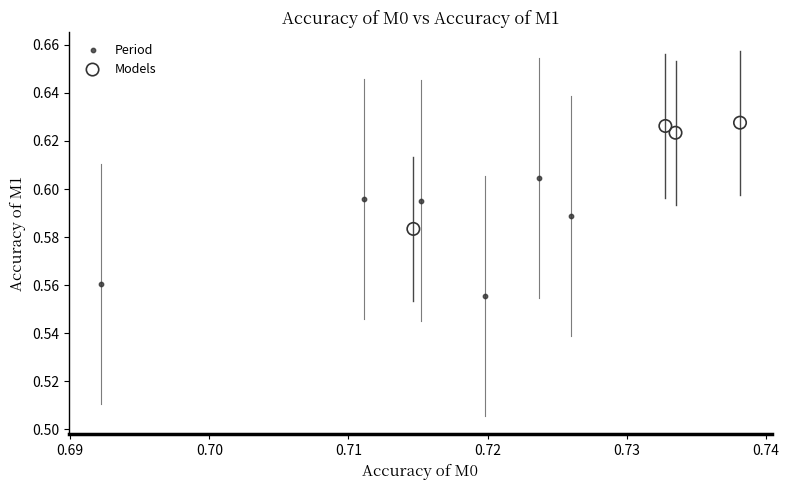

What are all the series names shown in the legend?

Period, Models